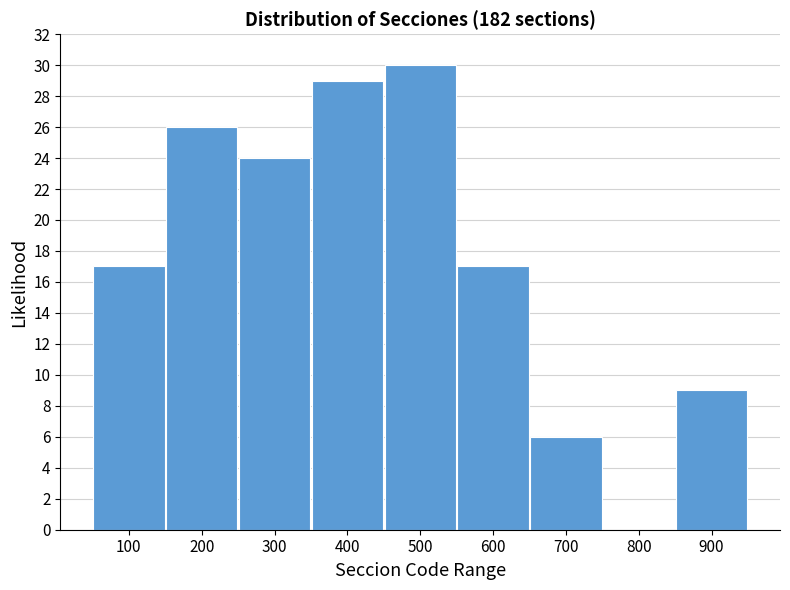

Reading left to right, extract all data points from this chart.

100=17	200=26	300=24	400=29	500=30	600=17	700=6	800=0	900=9